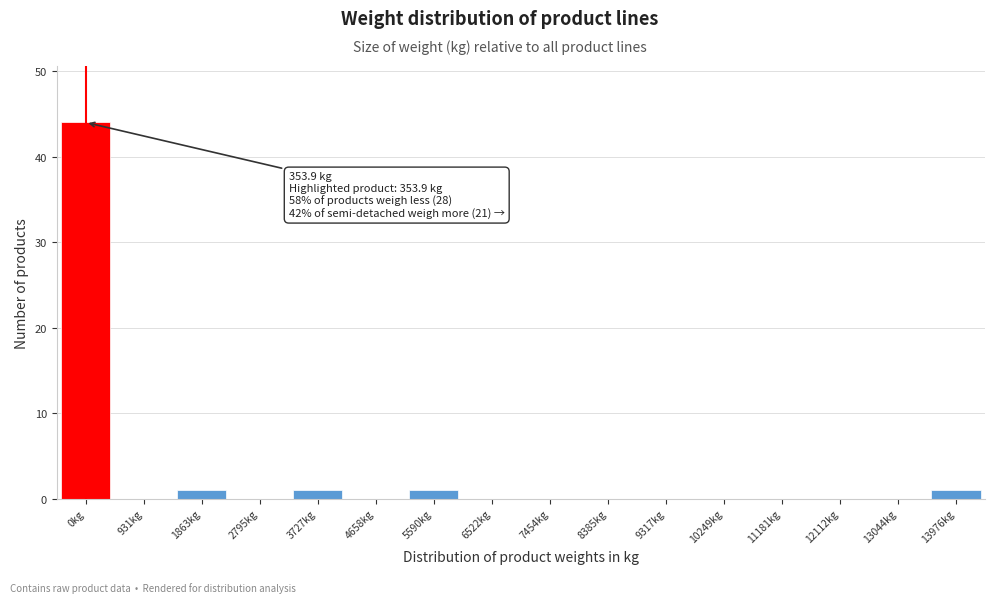

Reading right to left, extract all data points from this chart.

13976kg=1	13044kg=0	12112kg=0	11181kg=0	10249kg=0	9317kg=0	8385kg=0	7454kg=0	6522kg=0	5590kg=1	4658kg=0	3727kg=1	2795kg=0	1863kg=1	931kg=0	0kg=44